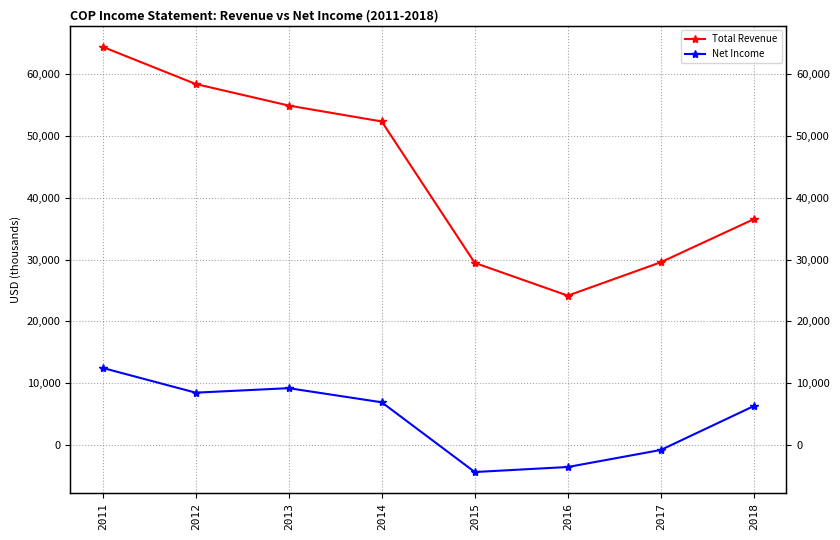

How many data points does each series have?

8